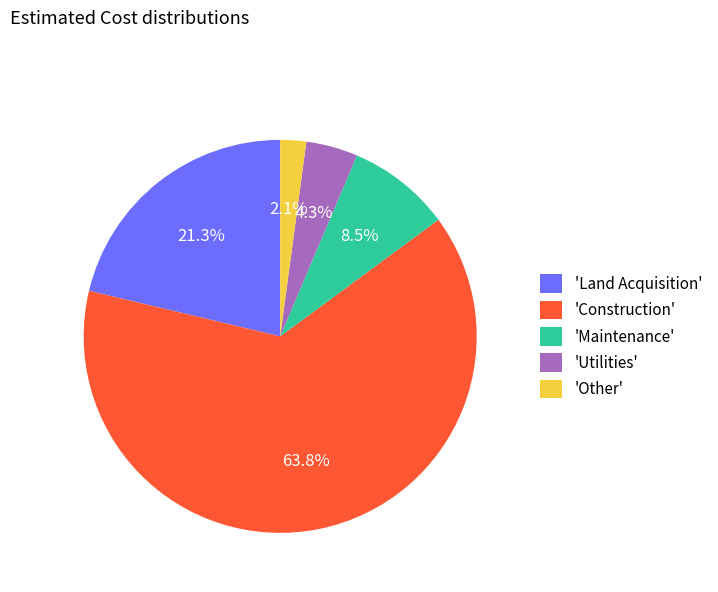

Which category has the biggest portion of the pie?

'Construction'